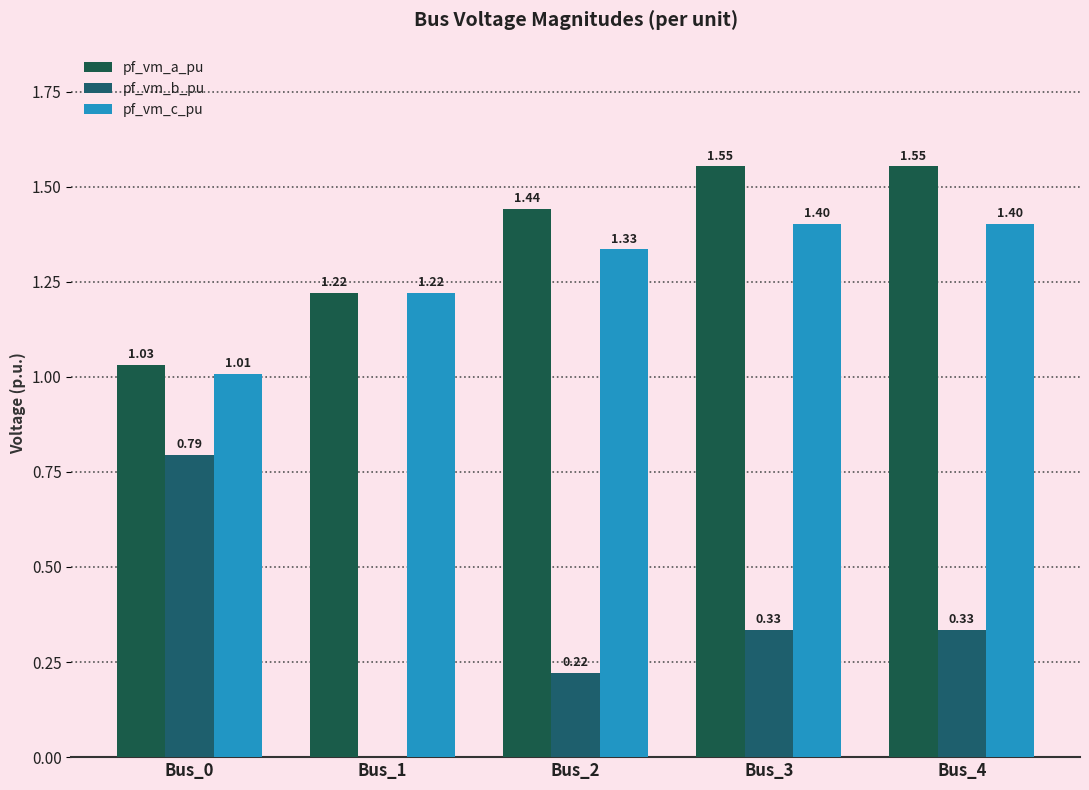

Rank the series by their maximum value, from lowest to highest.

pf_vm_b_pu, pf_vm_c_pu, pf_vm_a_pu